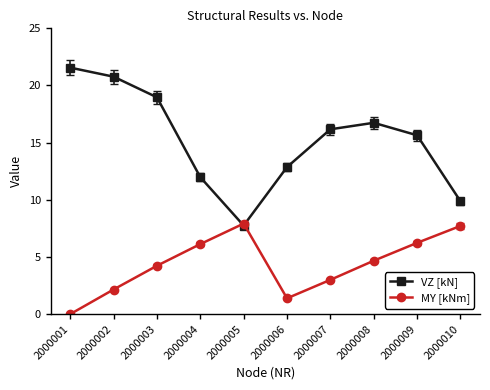

Where do MY [kNm] and VZ [kN] first cross each other?

2000004 and 2000005